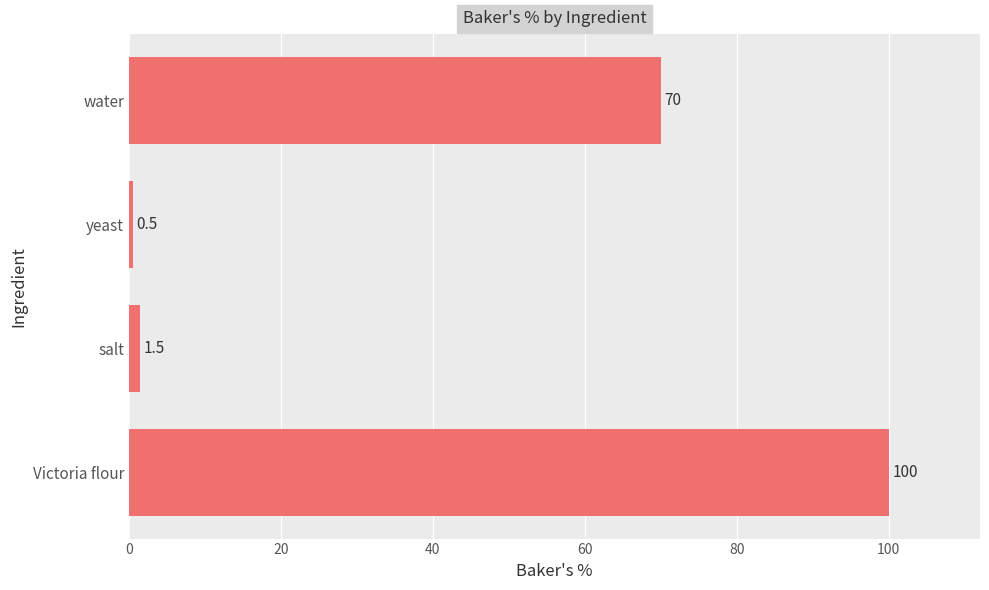

Is it true that the value at water is 70.0?

True